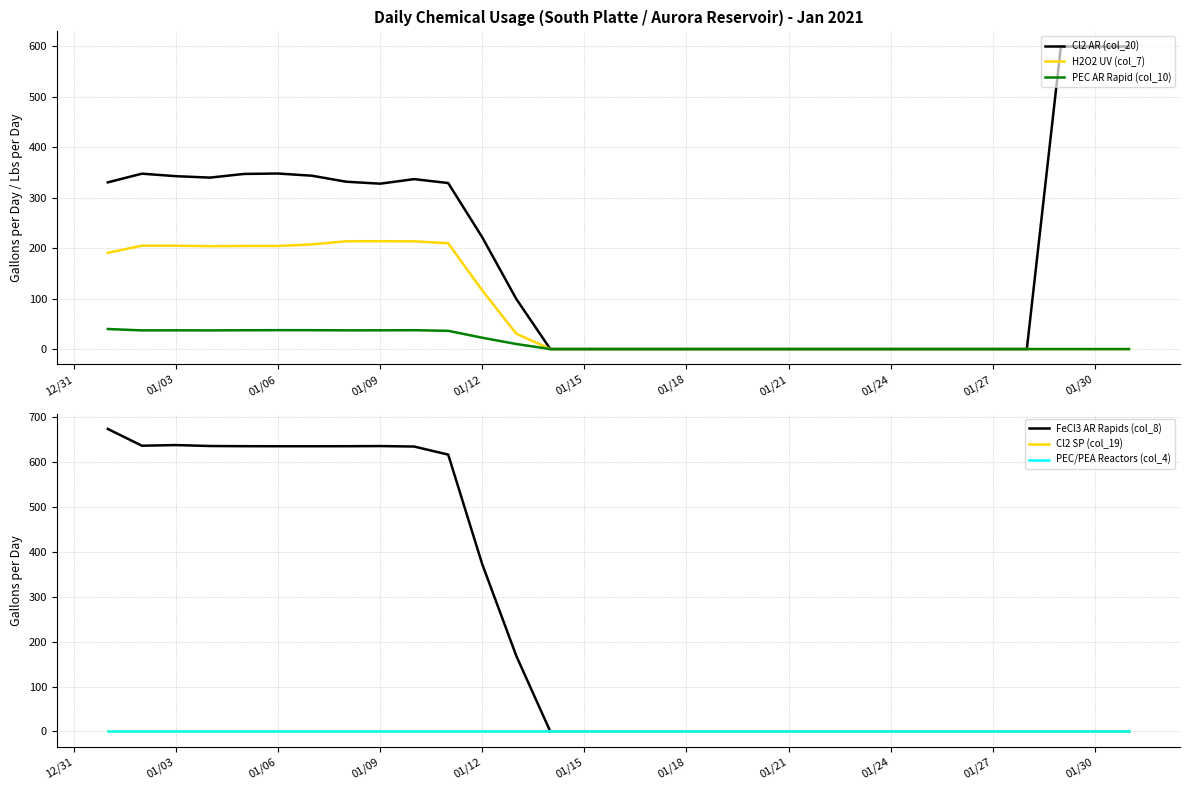

Does the chart have visible grid lines?

Yes